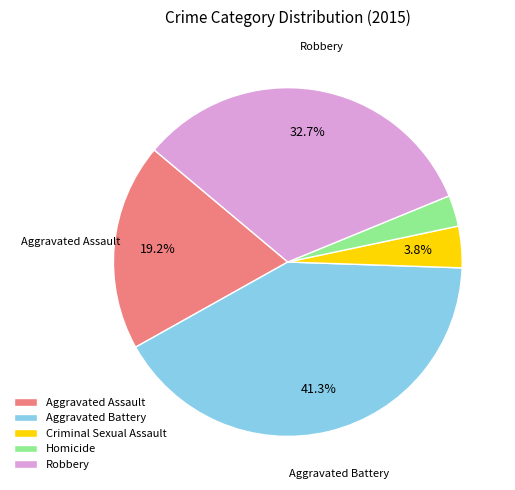

How many segments does this pie chart have?

5